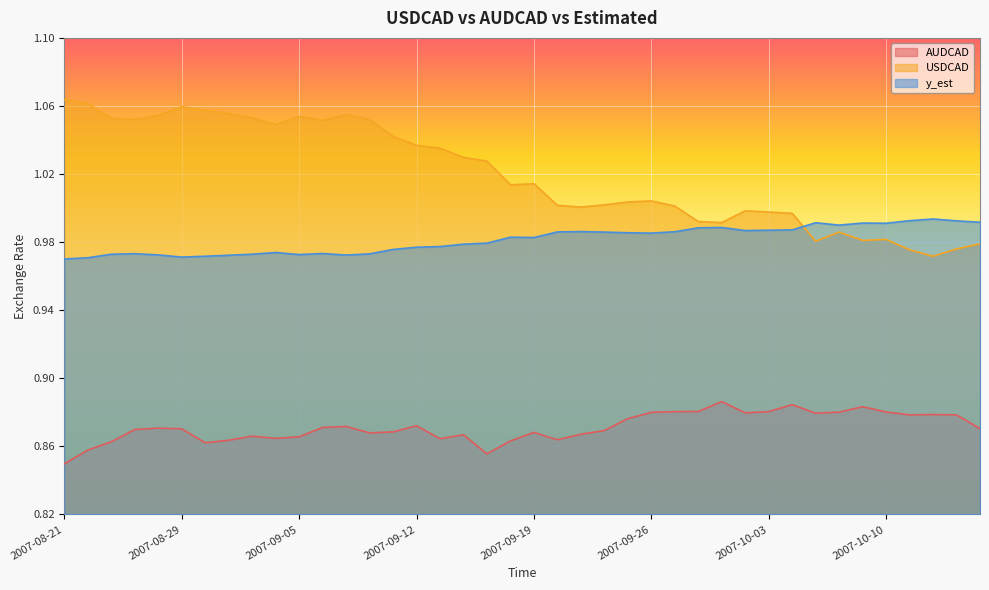

How many lines are shown in the chart?

3